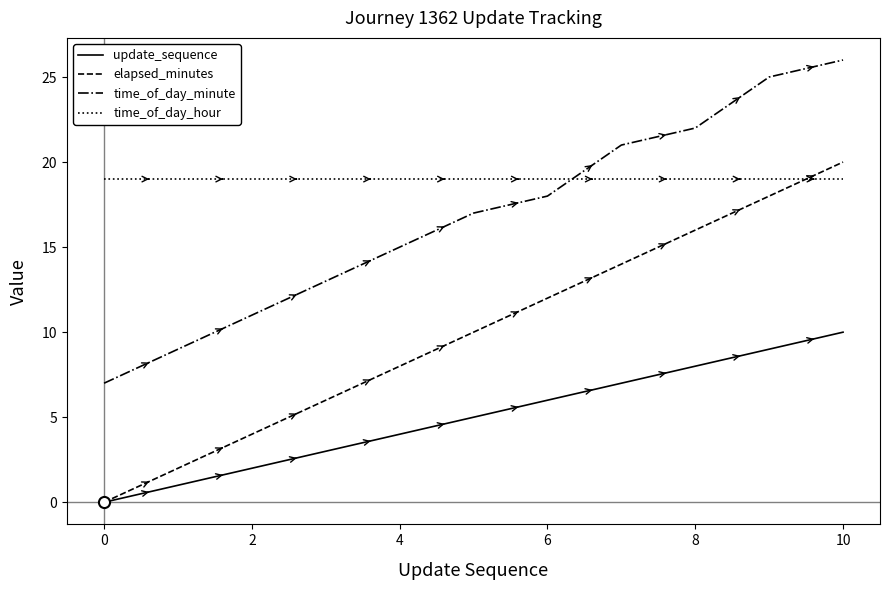

Count the number of categories in the chart.

11